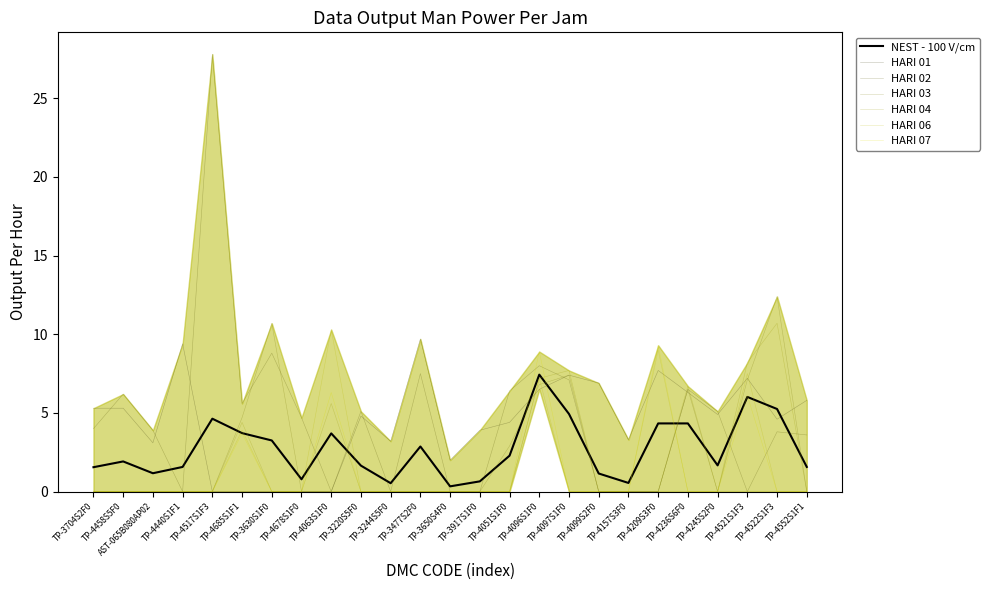

What is the value of the HARI 03 point at the 7th from the left?

10.7